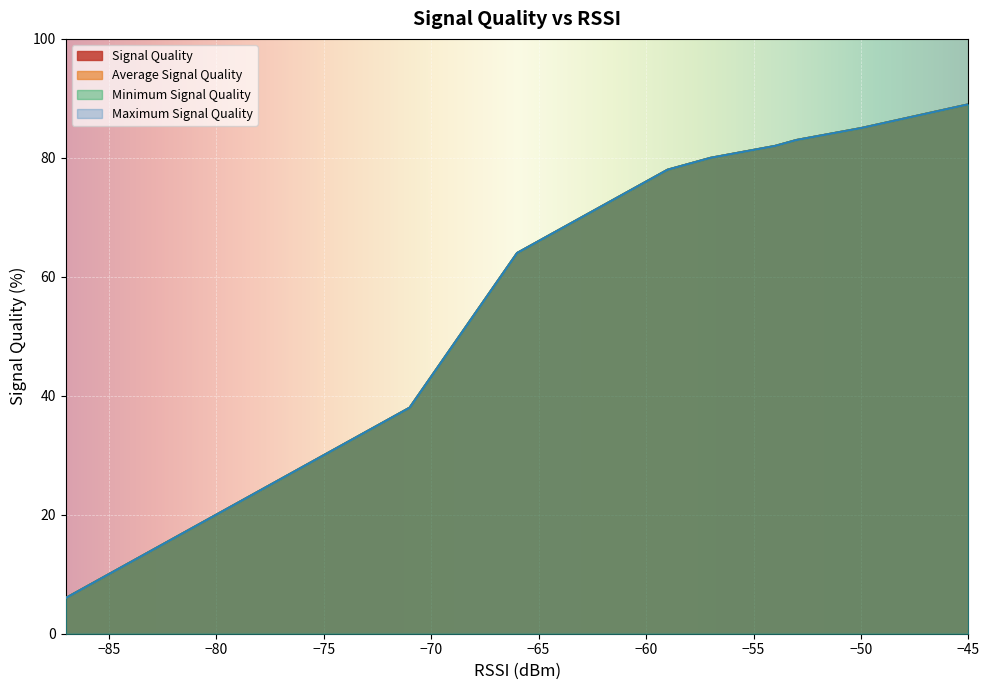

Is it true that Maximum Signal Quality equals 5 at 20?

False